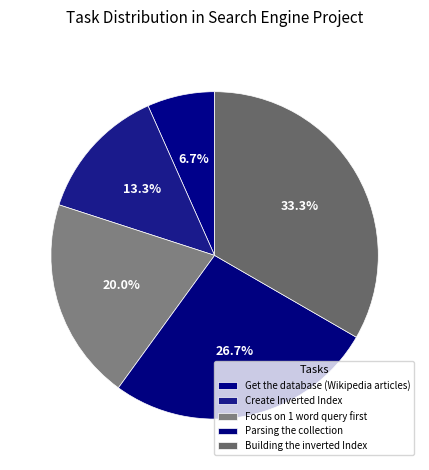

Which slice is the largest?

Building the inverted Index